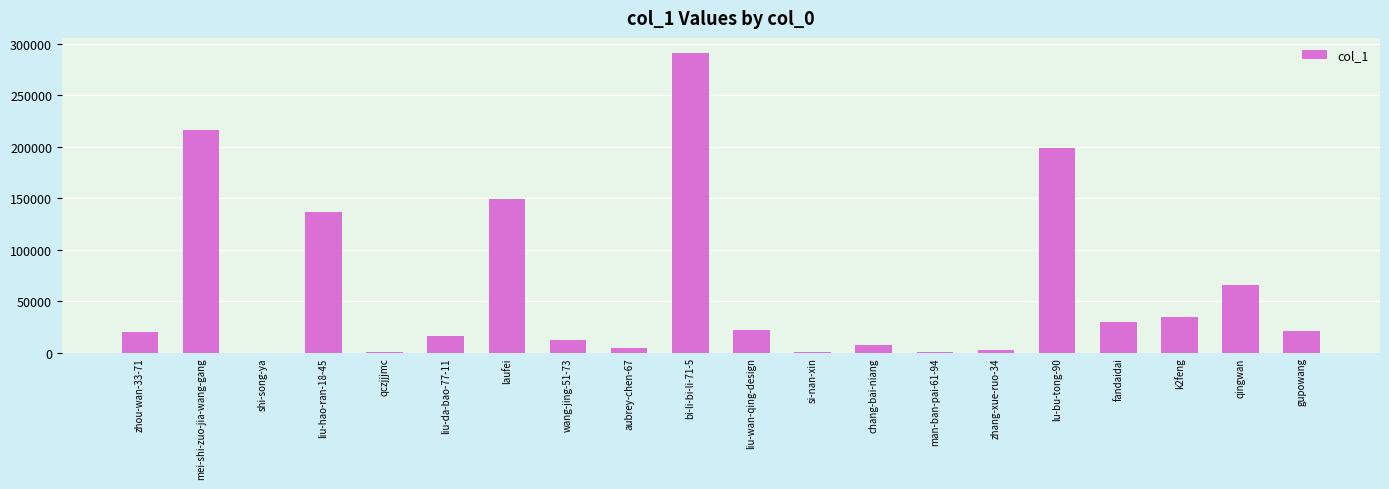

Which label corresponds to the largest value in the chart?

bi-li-bi-li-71-5